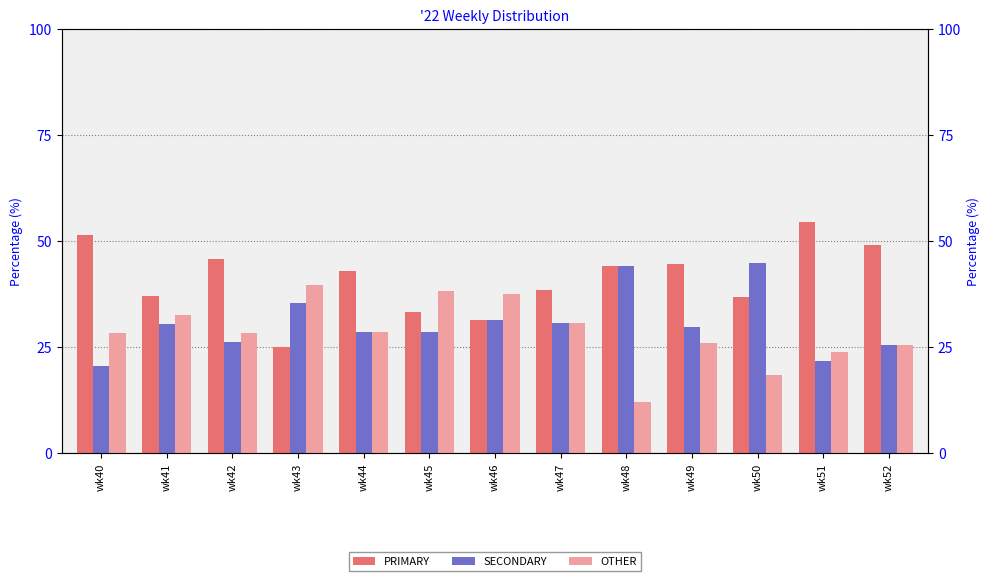

Between wk41 and wk52, which series saw the biggest shift?

PRIMARY